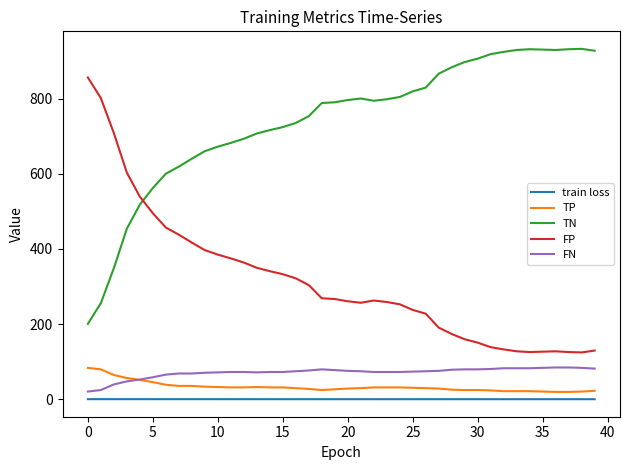

True or false: train loss and TN intersect in this chart.

False